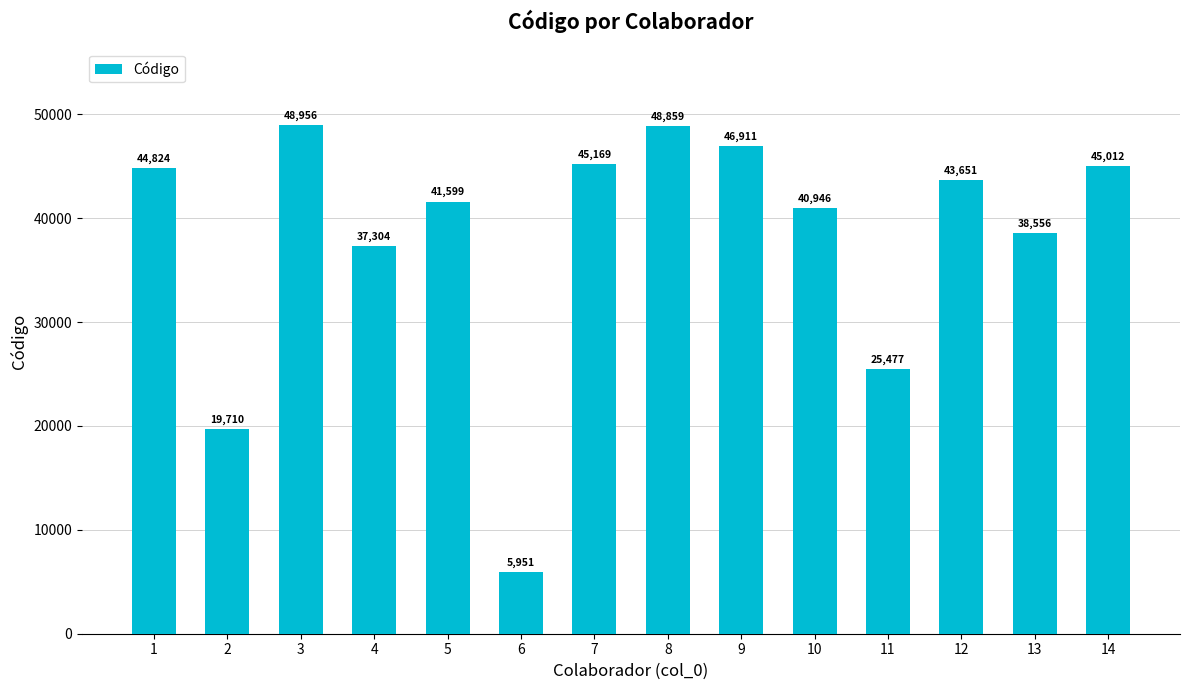

Approximately how many times larger is the value at 9 compared to 6?

7.9